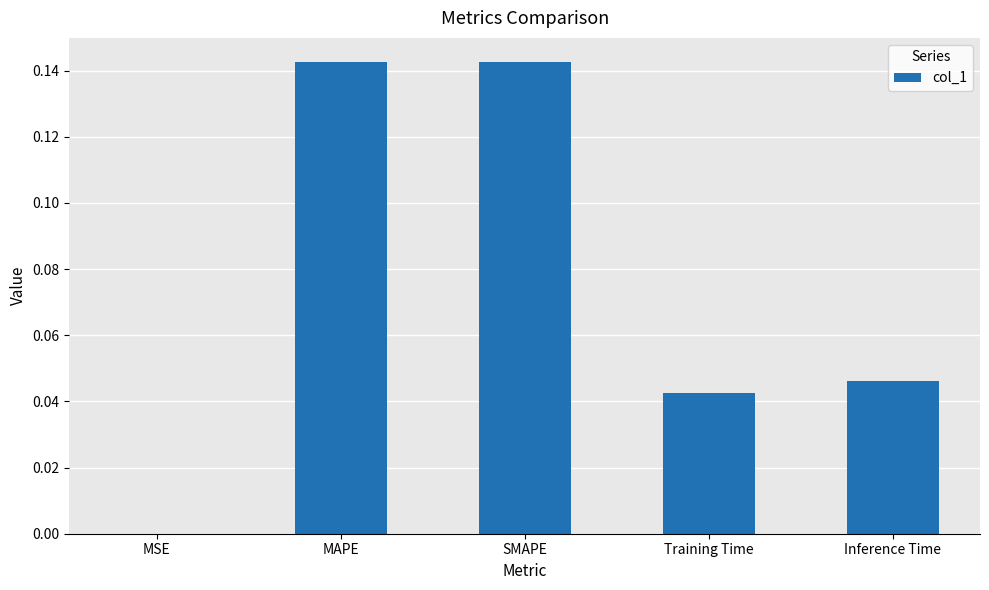

The value at SMAPE is 0.2. True or false?

False